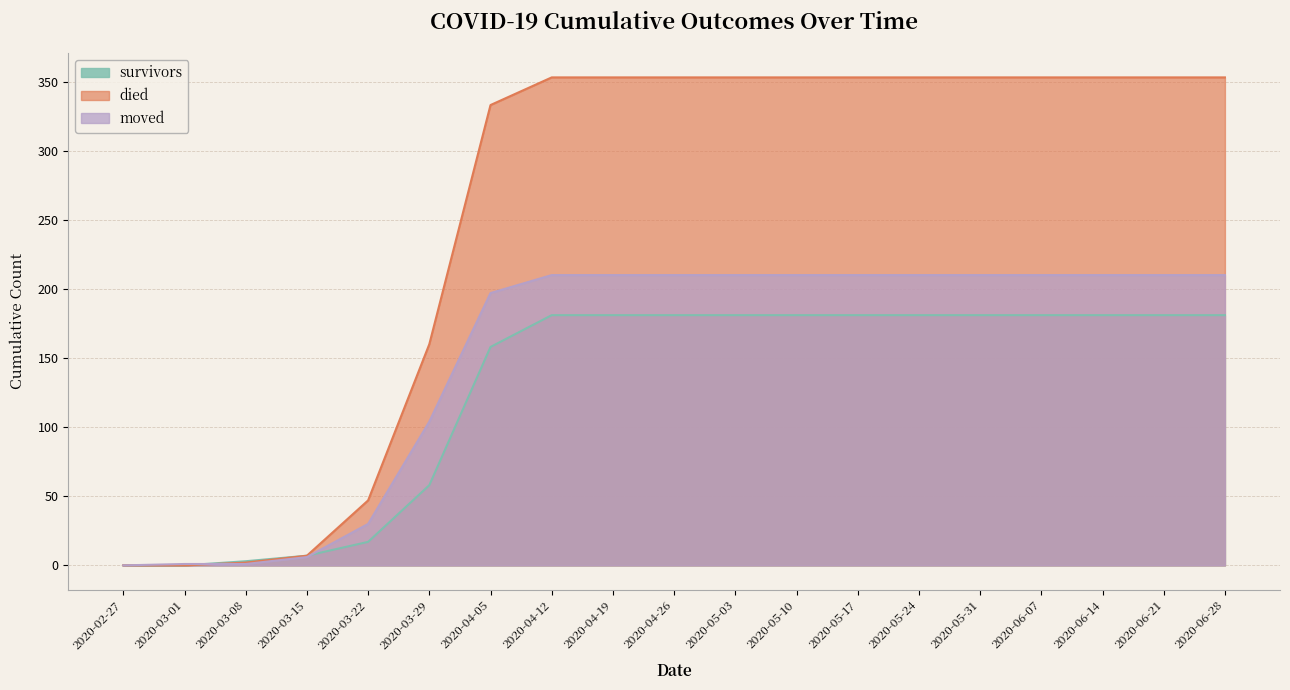

Read the died value at 2020-05-31.

353